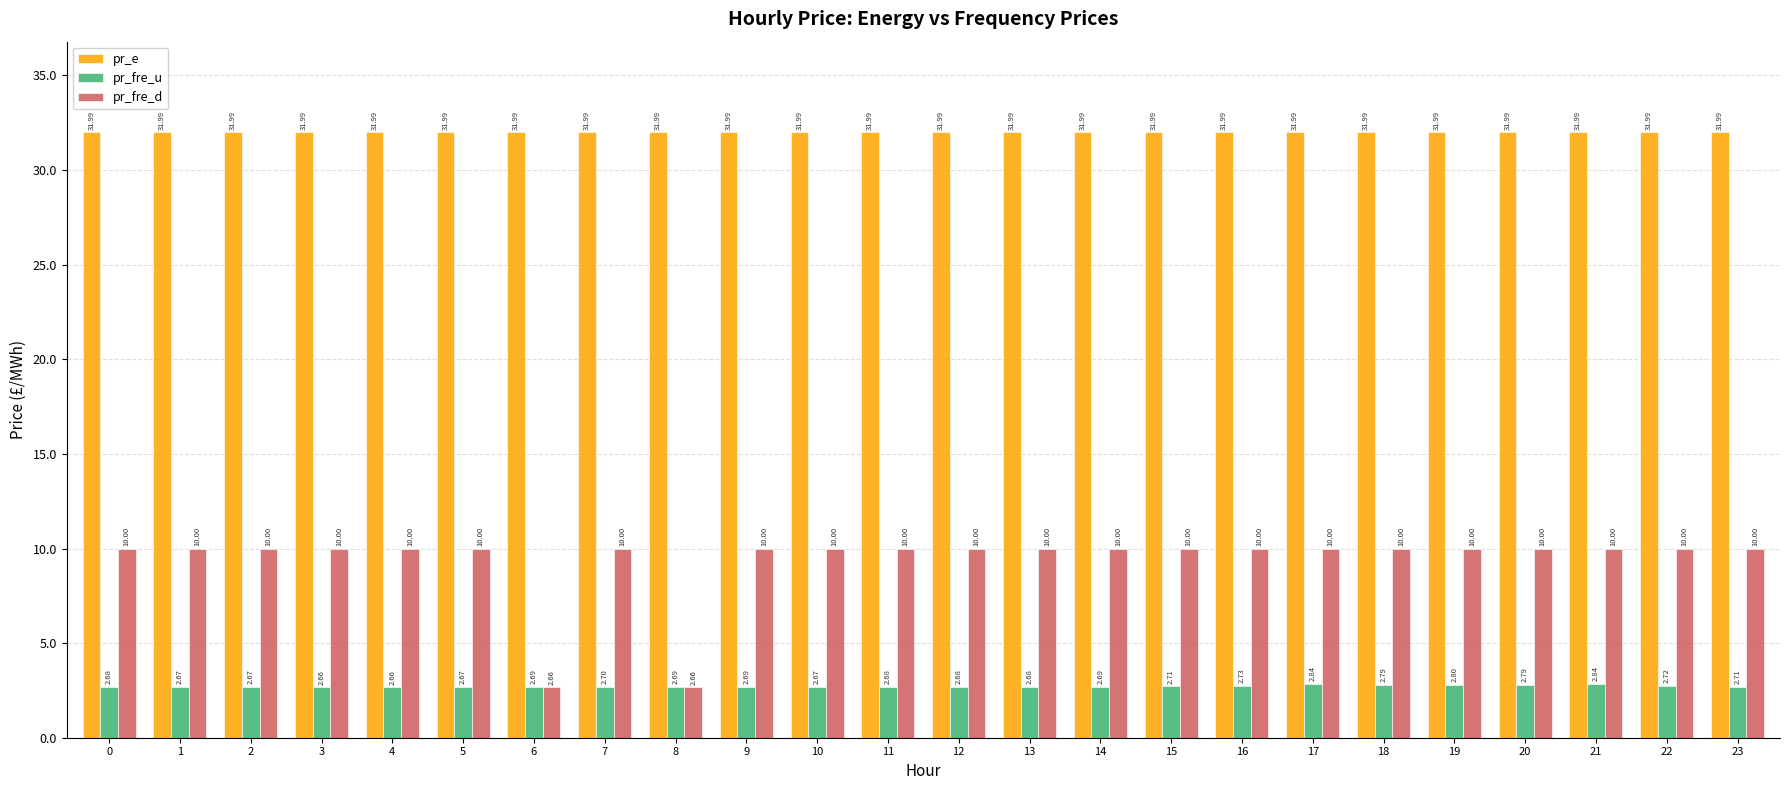

Which series has the largest range (max minus min)?

pr_fre_d